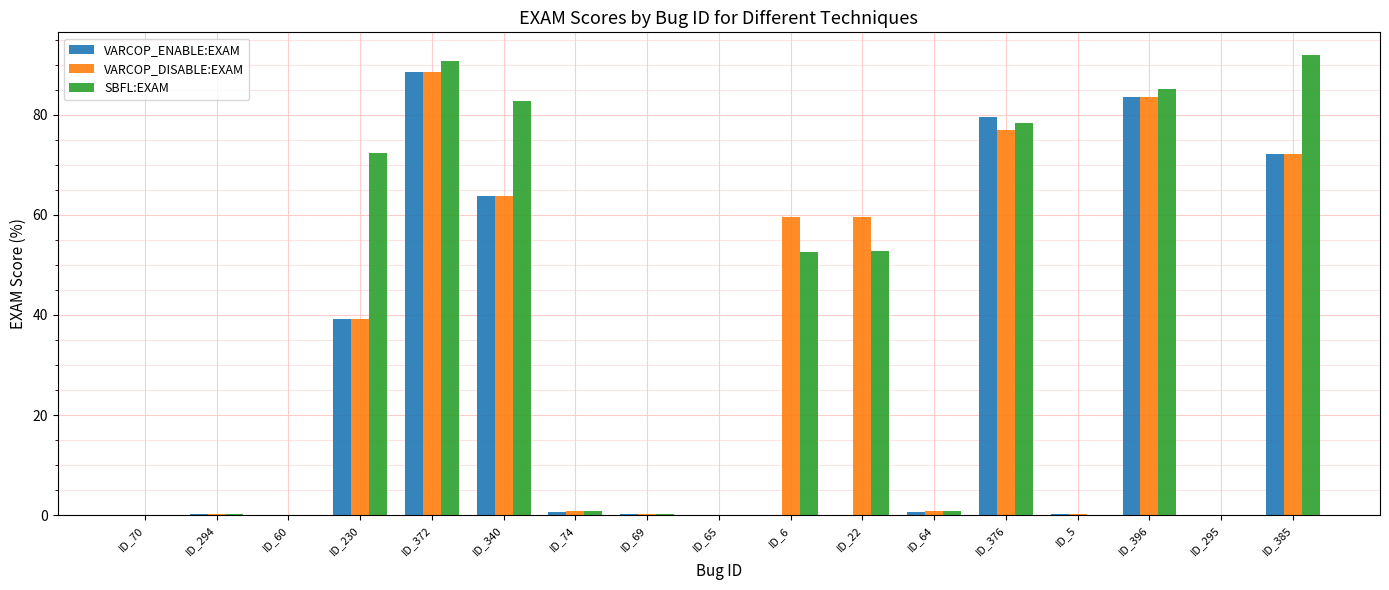

Which series has the widest spread of values?

SBFL:EXAM